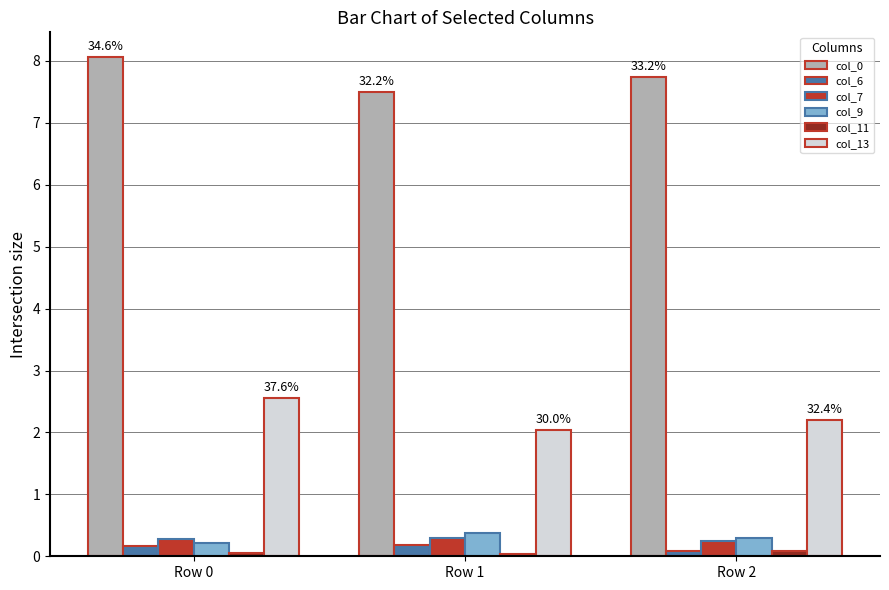

The col_6 series shows 0.1 at Row 2. True or false?

True